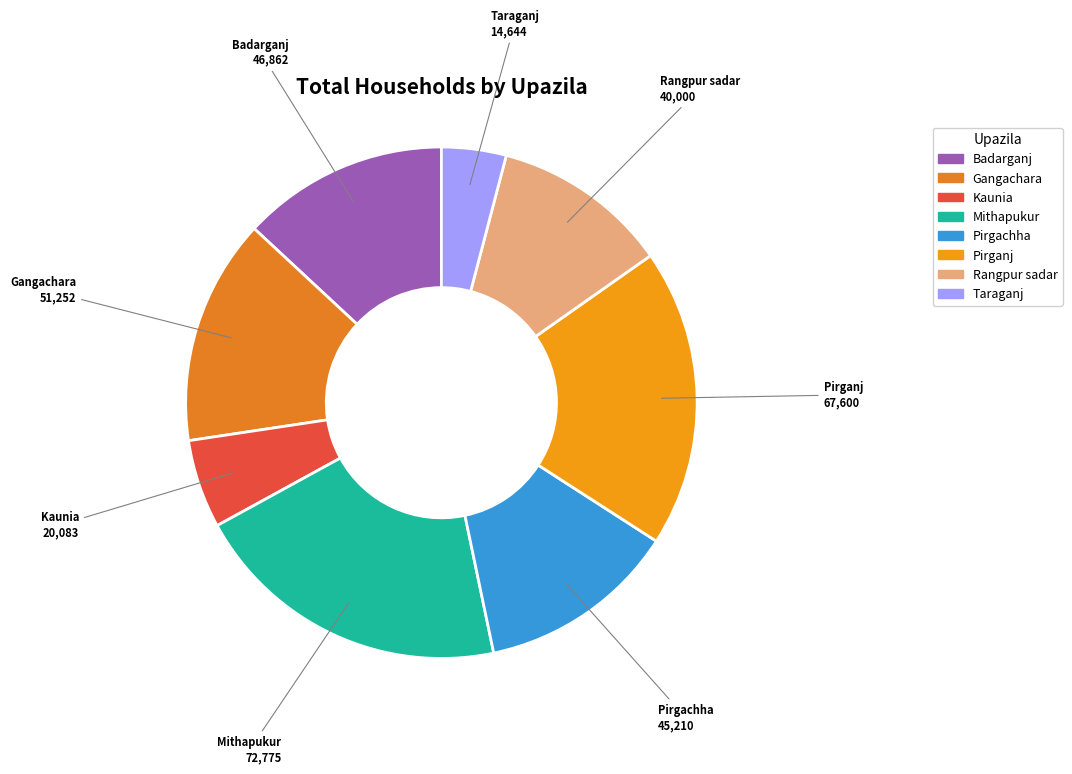

Does any single category account for the majority?

No